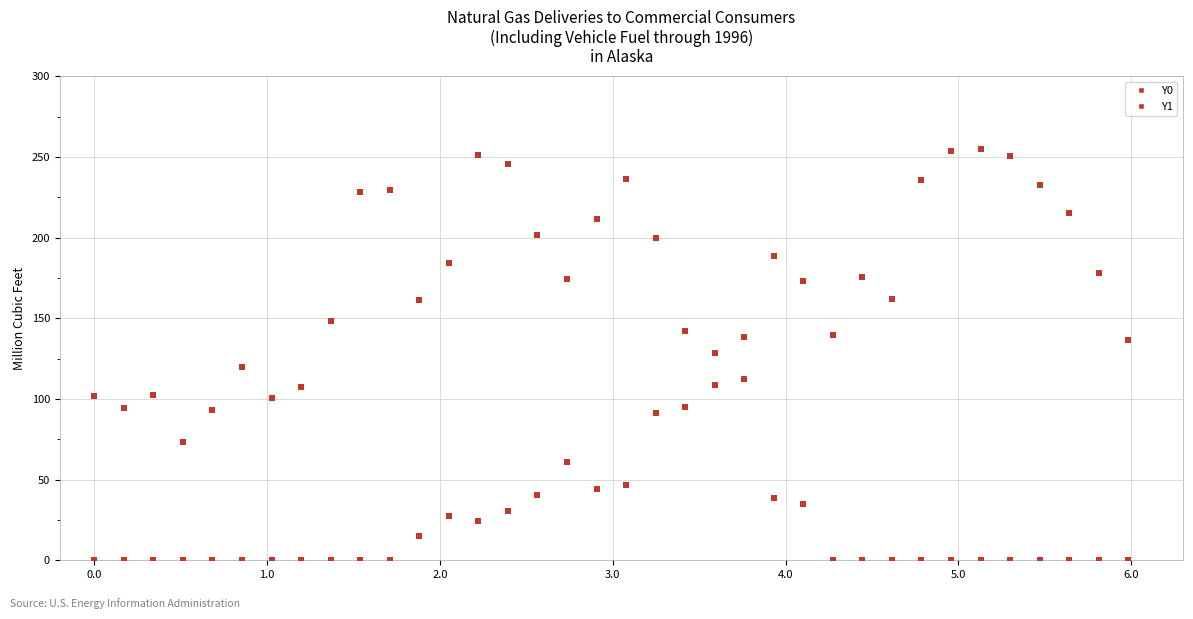

How many data points are displayed?

72